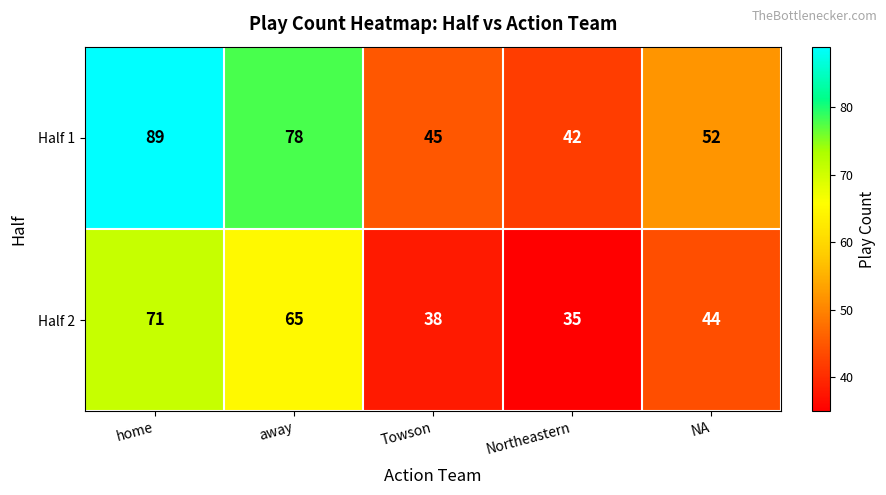

What is the maximum value shown in the chart?

89